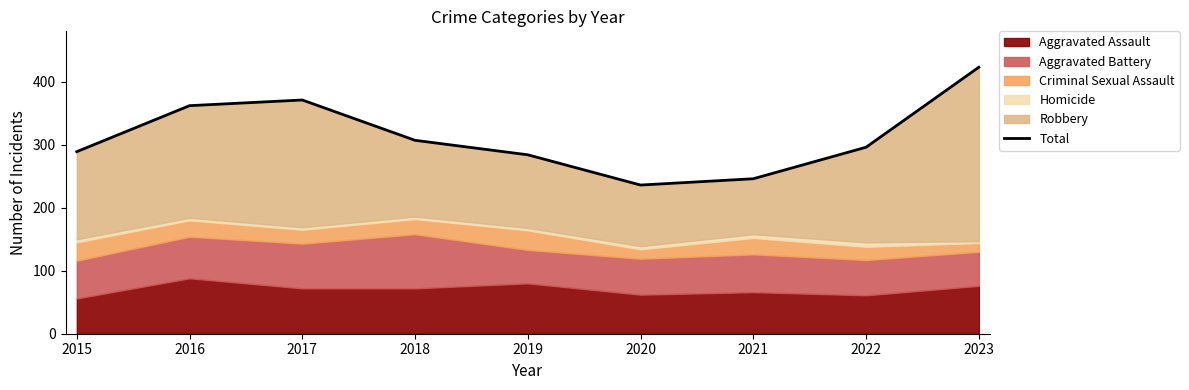

Count the number of values greater than 296.

4